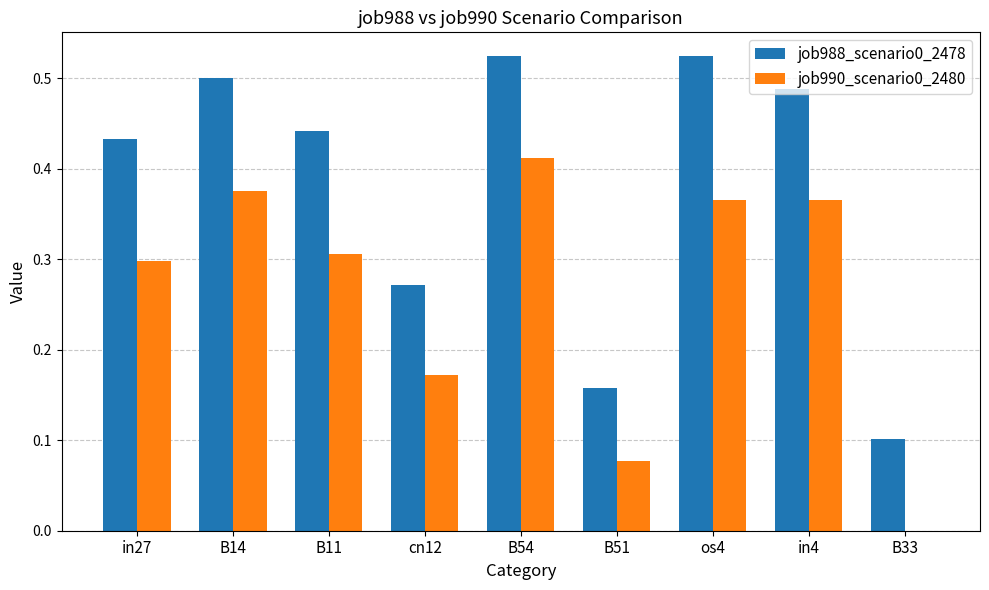

At which category is the sum across all series the highest?

B54